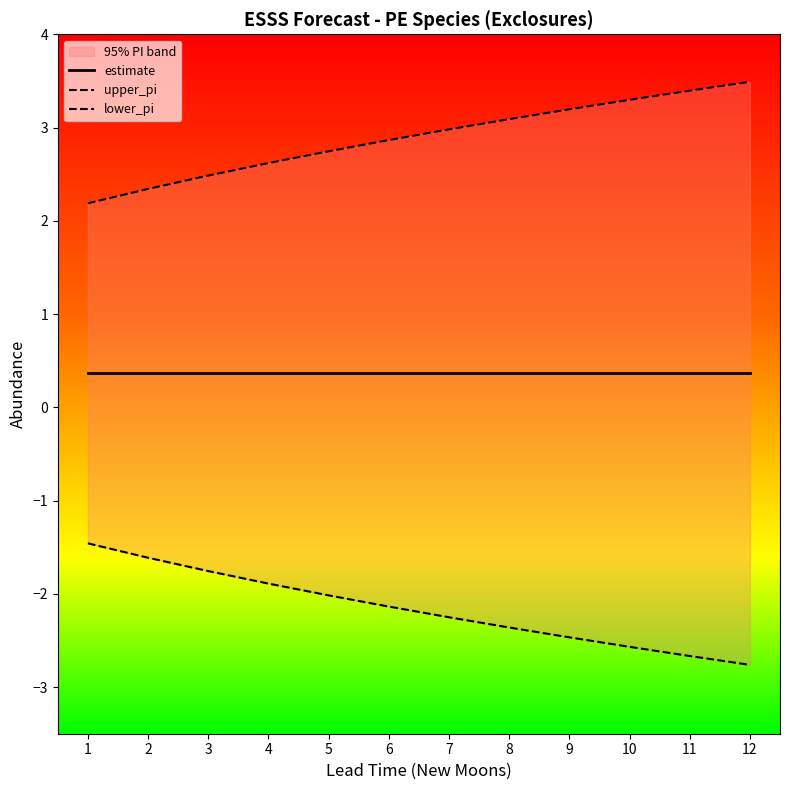

Rank the categories by lower_pi value from lowest to highest.

12, 11, 10, 9, 8, 7, 6, 5, 4, 3, 2, 1